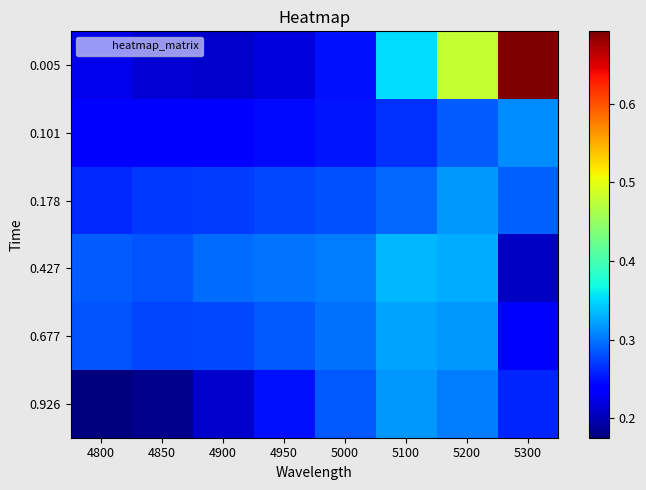

Which label corresponds to the smallest value in the chart?

4800